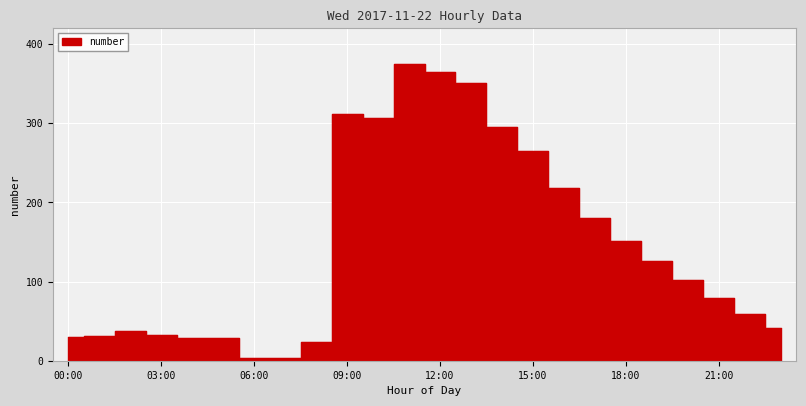

What is the change in value from 12:00 to 23:00?

-323.4